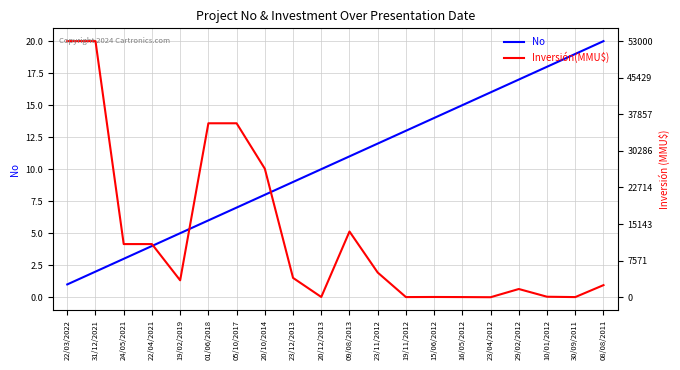

The value of Inversión(MMU$) at 23/11/2012 is 1.2. True or false?

False